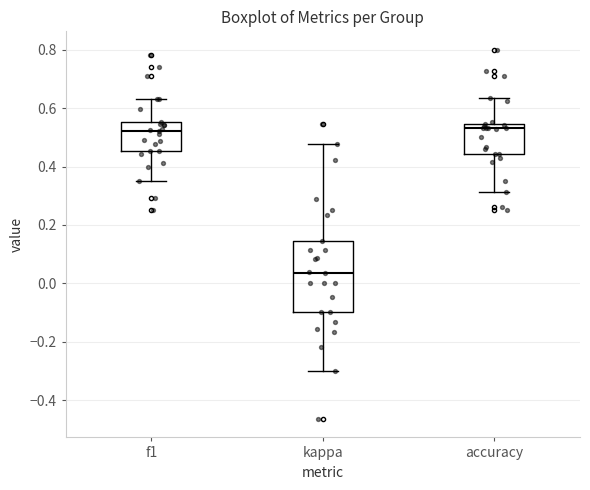

Reading left to right, read every box against the y-axis: the position of its median line, the range the box covers, and the ends of its whiskers. The values are not printed on the chart, so give them approximately, as read against the axis.

f1: median 0.52, box 0.46 to 0.56, whiskers 0.36 to 0.64
kappa: median 0.04, box -0.10 to 0.14, whiskers -0.30 to 0.48
accuracy: median 0.54 (just below the box's upper edge), box 0.44 to 0.54, whiskers 0.32 to 0.64